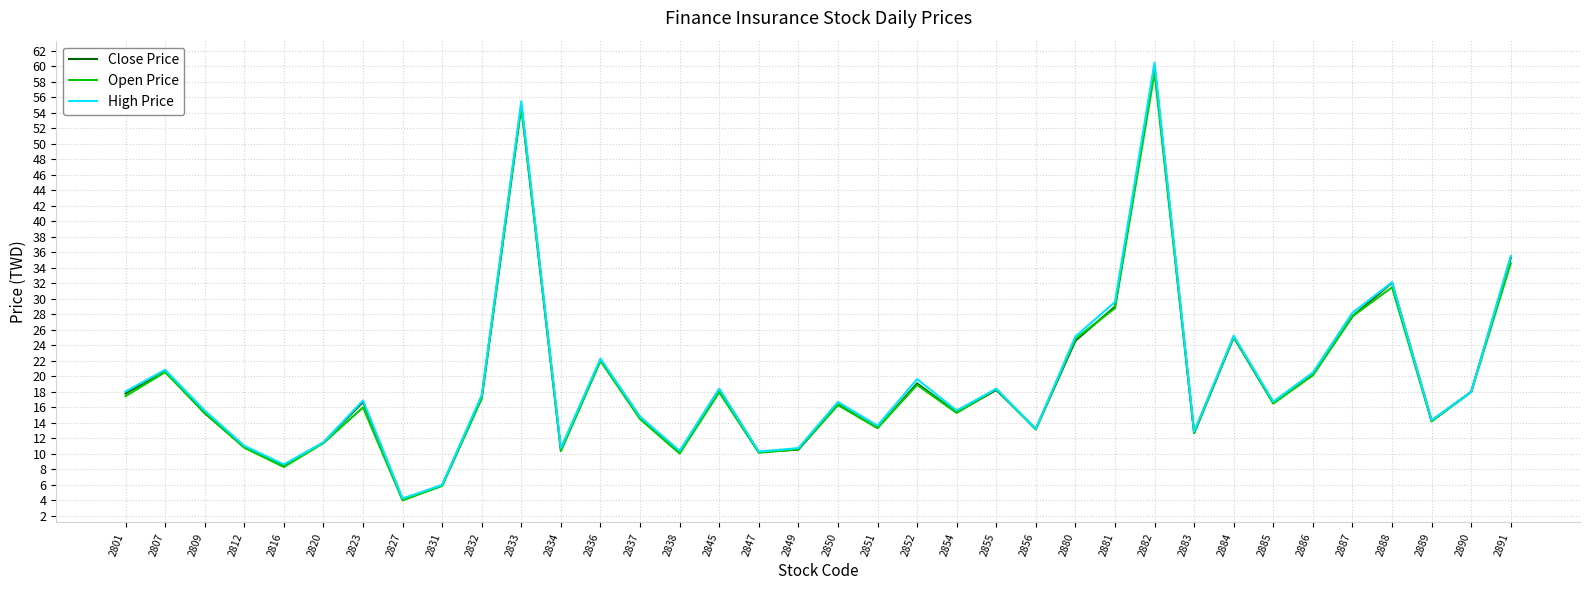

Between 2831 and 2854, which series saw the biggest shift?

High Price